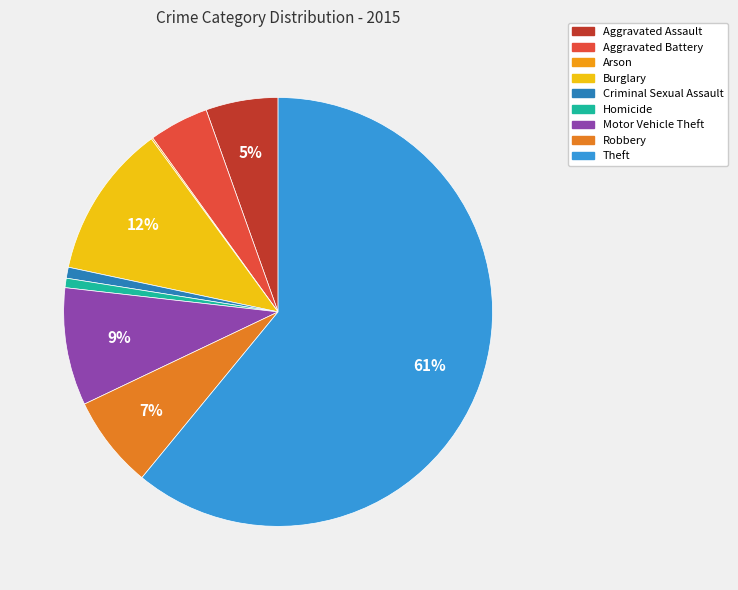

Which category has the biggest portion of the pie?

Theft